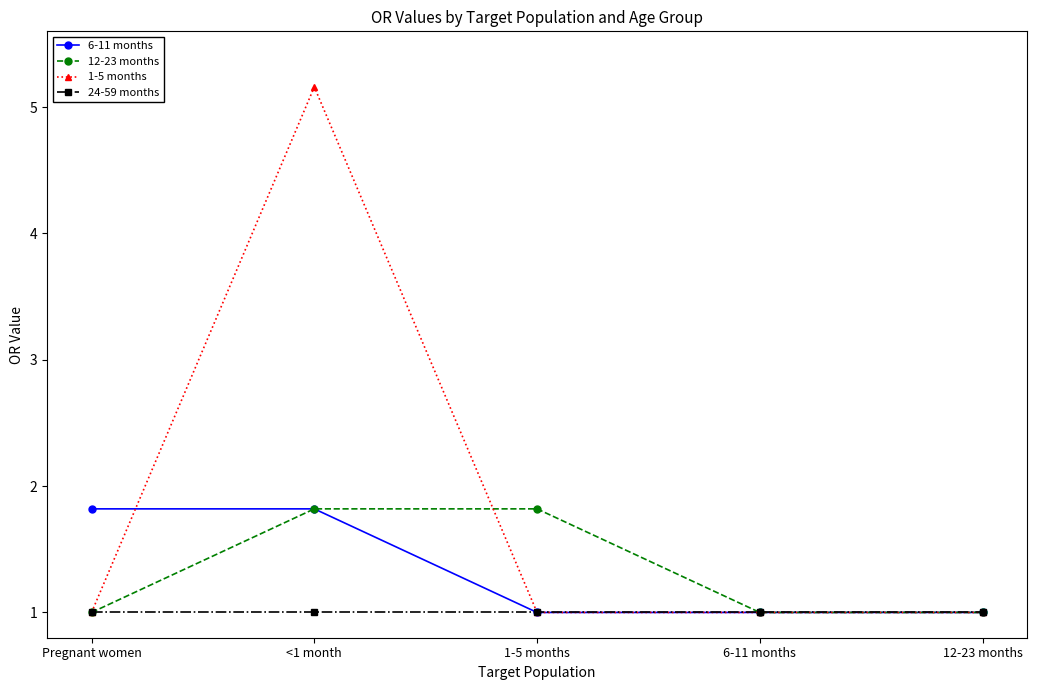

Reading left to right, transcribe all the data shown in this chart.

6-11 months: Pregnant women=1.8	<1 month=1.8	1-5 months=1.0	6-11 months=1.0	12-23 months=1.0
12-23 months: Pregnant women=1.0	<1 month=1.8	1-5 months=1.8	6-11 months=1.0	12-23 months=1.0
1-5 months: Pregnant women=1.0	<1 month=5.2	1-5 months=1.0	6-11 months=1.0	12-23 months=1.0
24-59 months: Pregnant women=1.0	<1 month=1.0	1-5 months=1.0	6-11 months=1.0	12-23 months=1.0